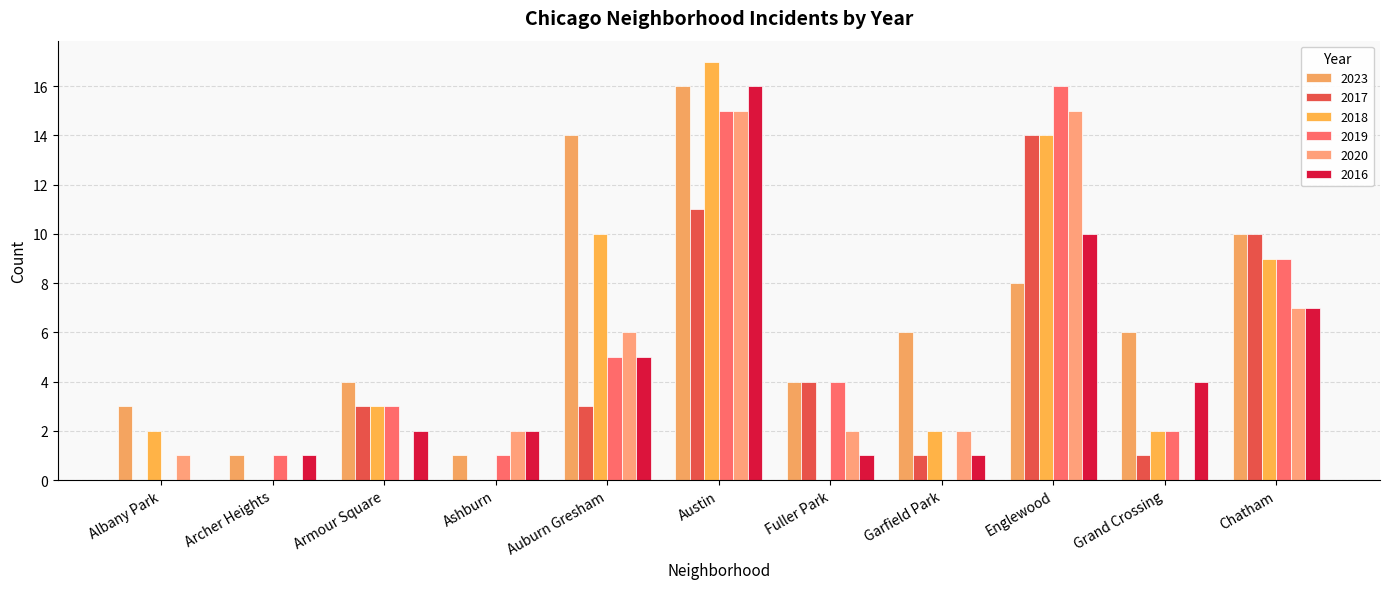

Are the bars grouped side by side (vs. stacked)?

Yes